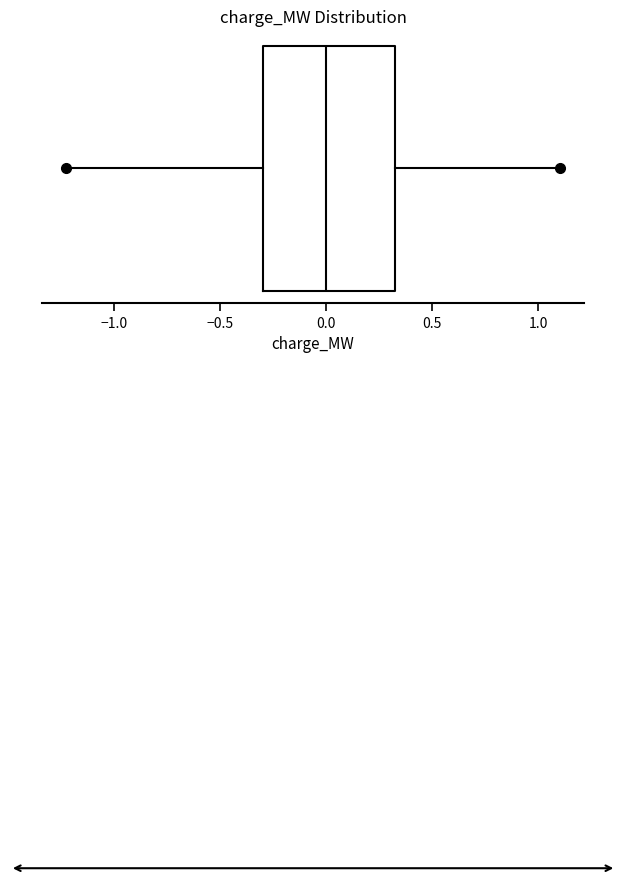

Read this box plot against the x-axis: the position of the median line, the range covered by the box, and the ends of both whiskers. The values are not printed on the chart, so give them approximately, as read against the axis.

median 0.0, box -0.3 to 0.3, whiskers -1.2 to 1.1